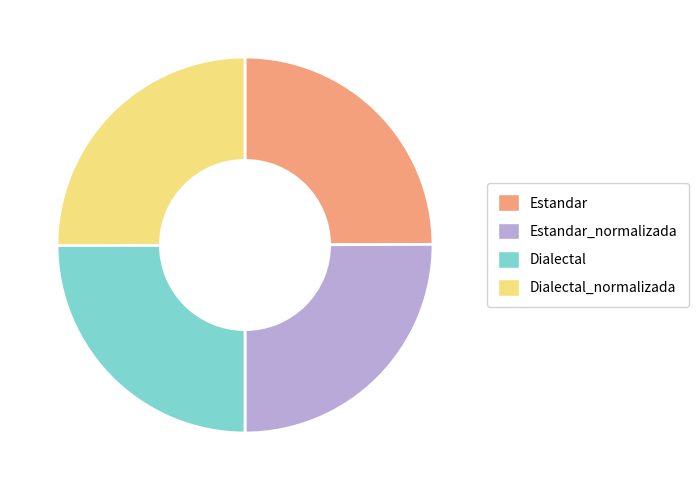

Approximately how many times larger is the value at Dialectal_normalizada compared to Dialectal?

1.0